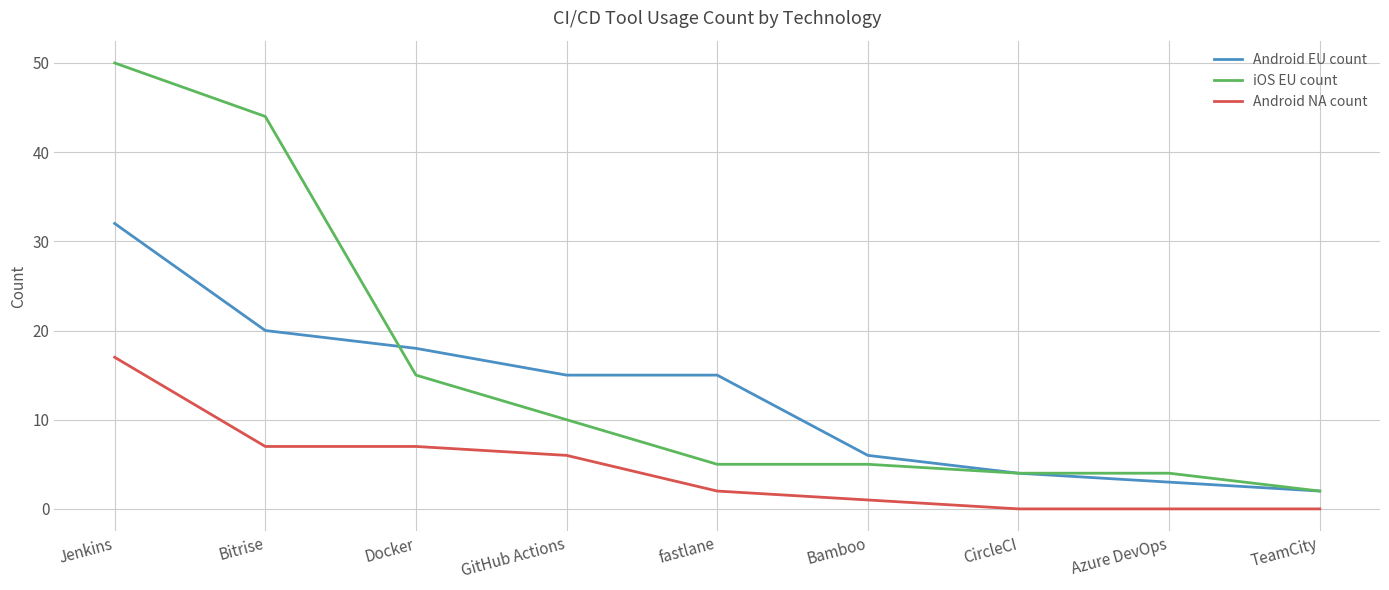

Is it true that iOS EU count equals 4 at Azure DevOps?

True